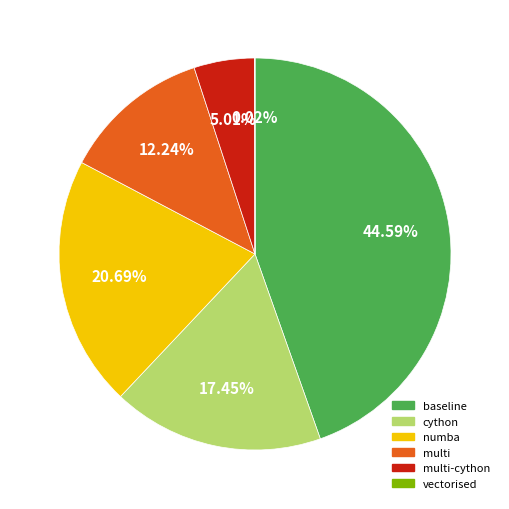

Is there any slice that represents more than half of the pie?

No